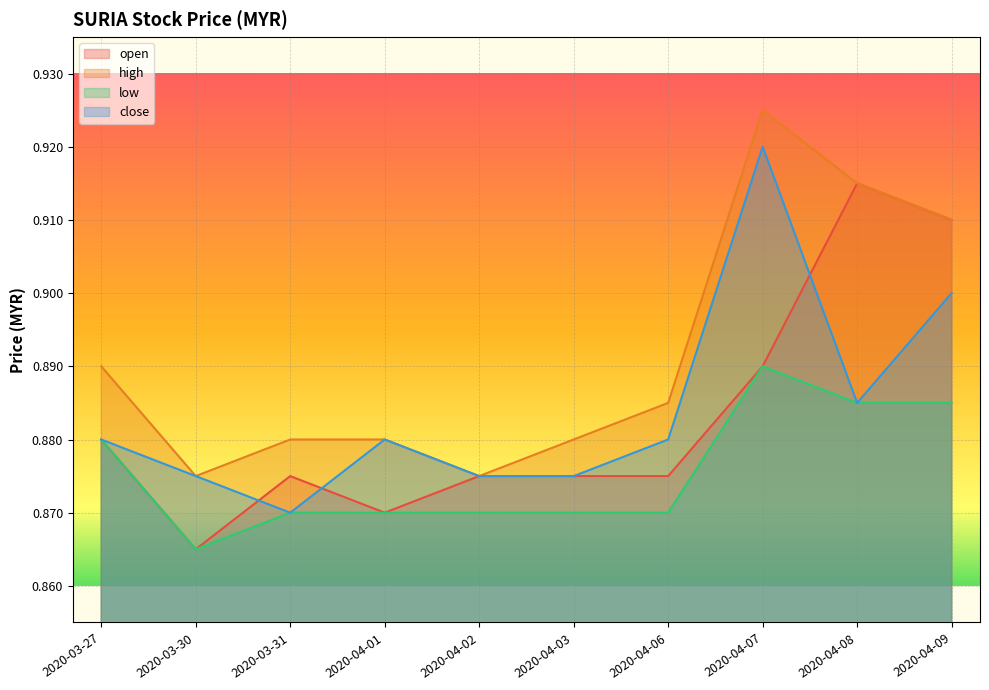

Which category has the lowest value in the low series?

2020-03-30